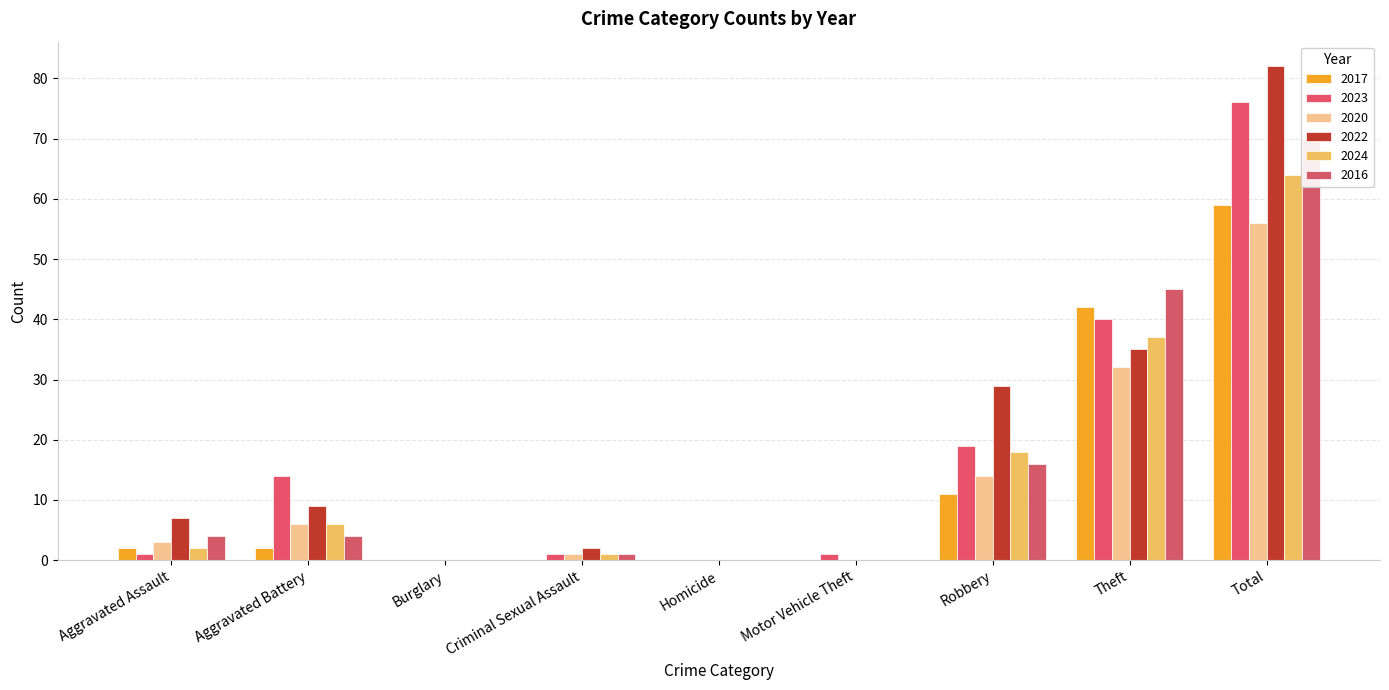

Rank the series by their maximum value, from highest to lowest.

2022, 2023, 2016, 2024, 2017, 2020